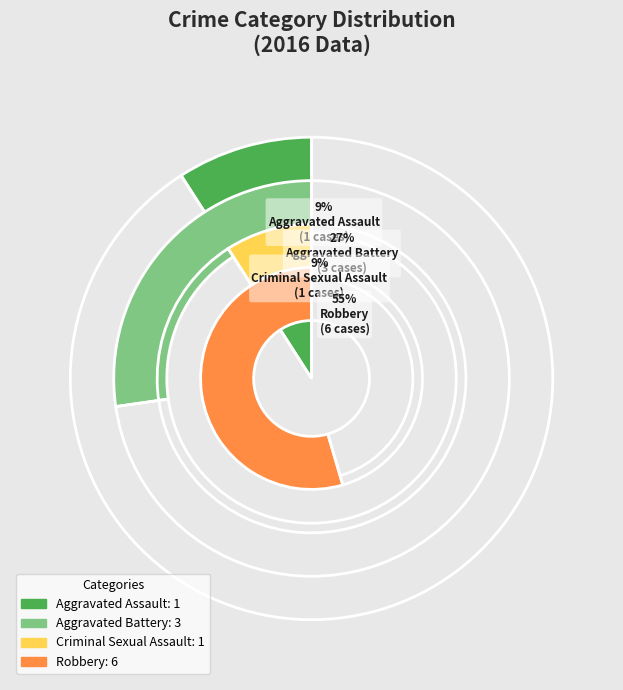

Is it true that Robbery is 55% of the pie?

True